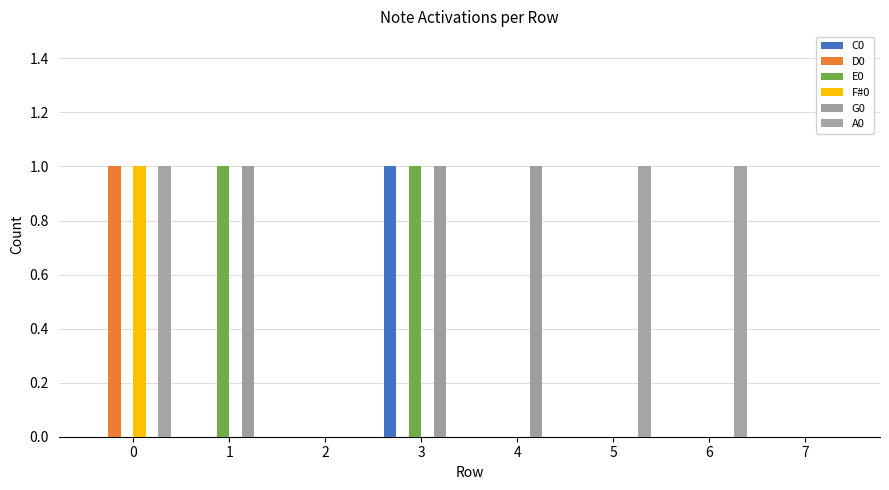

How many distinct data groups are displayed?

6